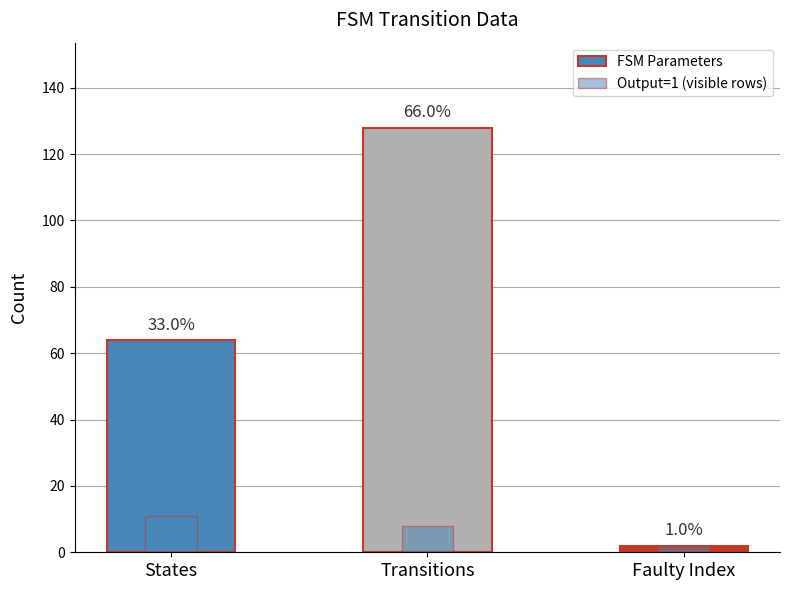

What position from the left is States?

1